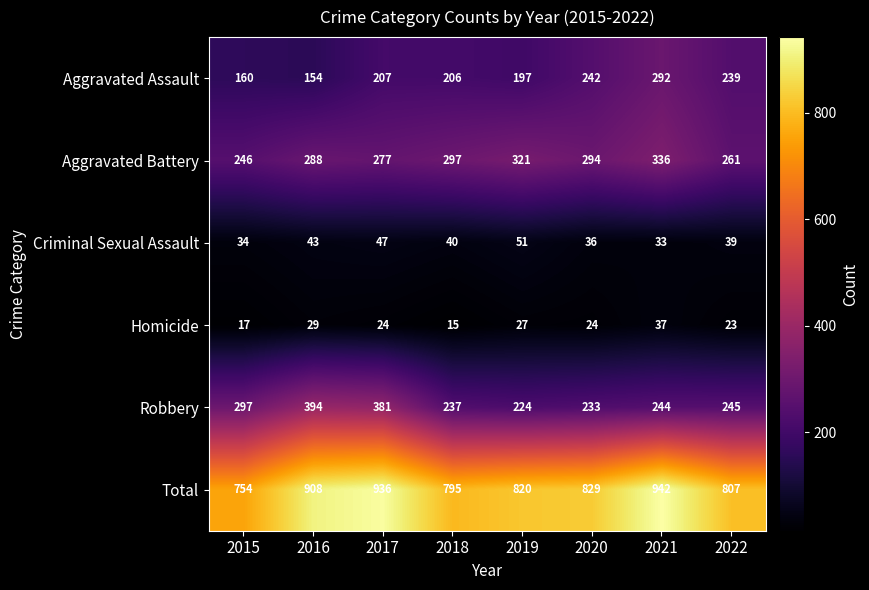

How many series are shown in this chart?

6